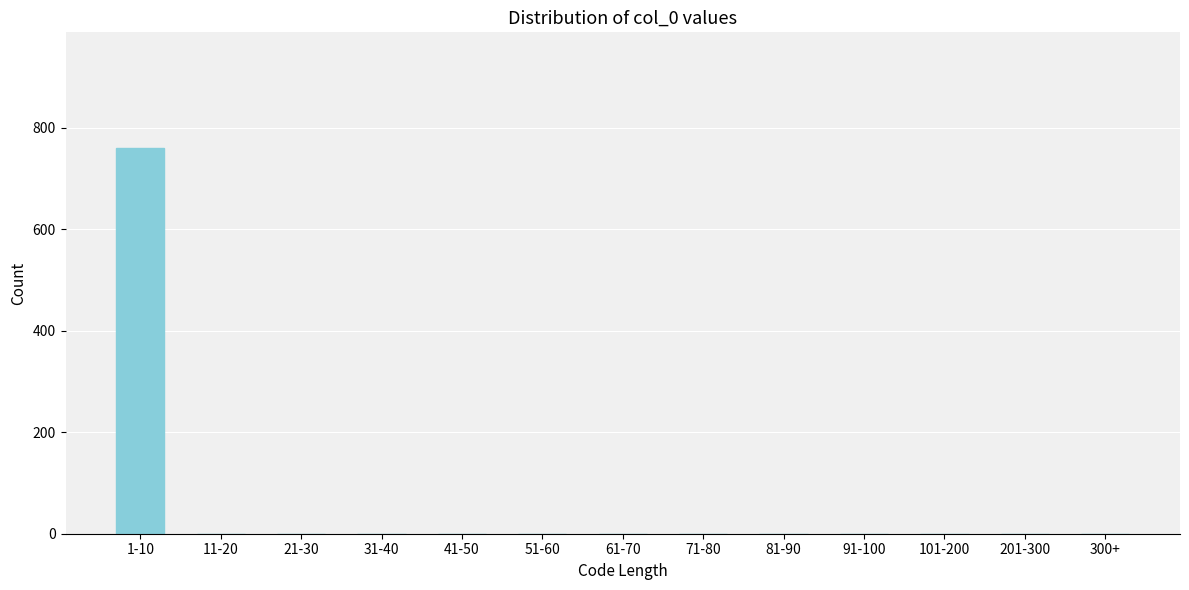

Reading right to left, extract all data points from this chart.

300+=0	201-300=0	101-200=0	91-100=0	81-90=0	71-80=0	61-70=0	51-60=0	41-50=0	31-40=0	21-30=0	11-20=0	1-10=760